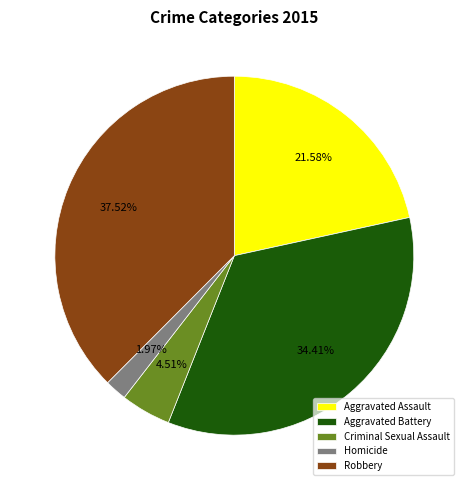

Which has a higher value, Criminal Sexual Assault or Homicide?

Criminal Sexual Assault